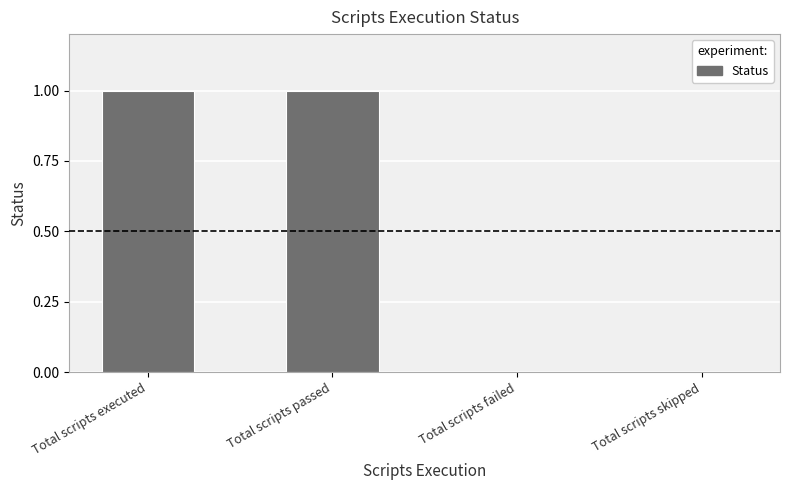

Is it true that the value at Total scripts passed is 1?

True